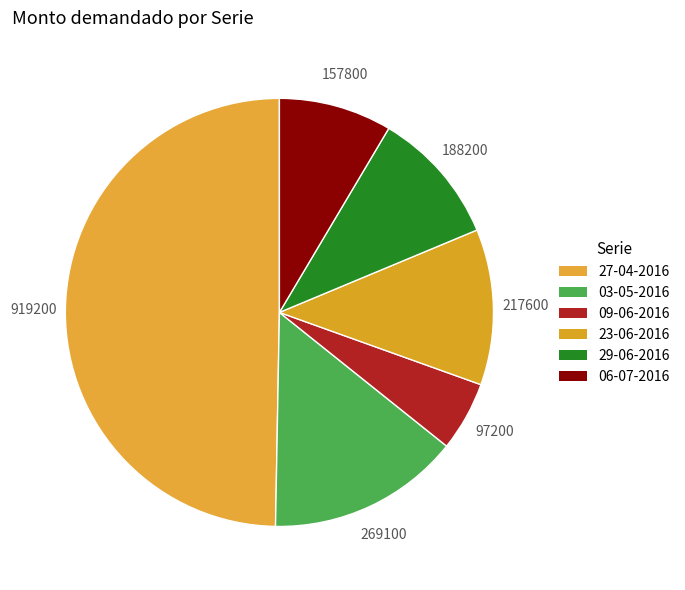

Do 29-06-2016 and 09-06-2016 together represent more than half of the pie?

No